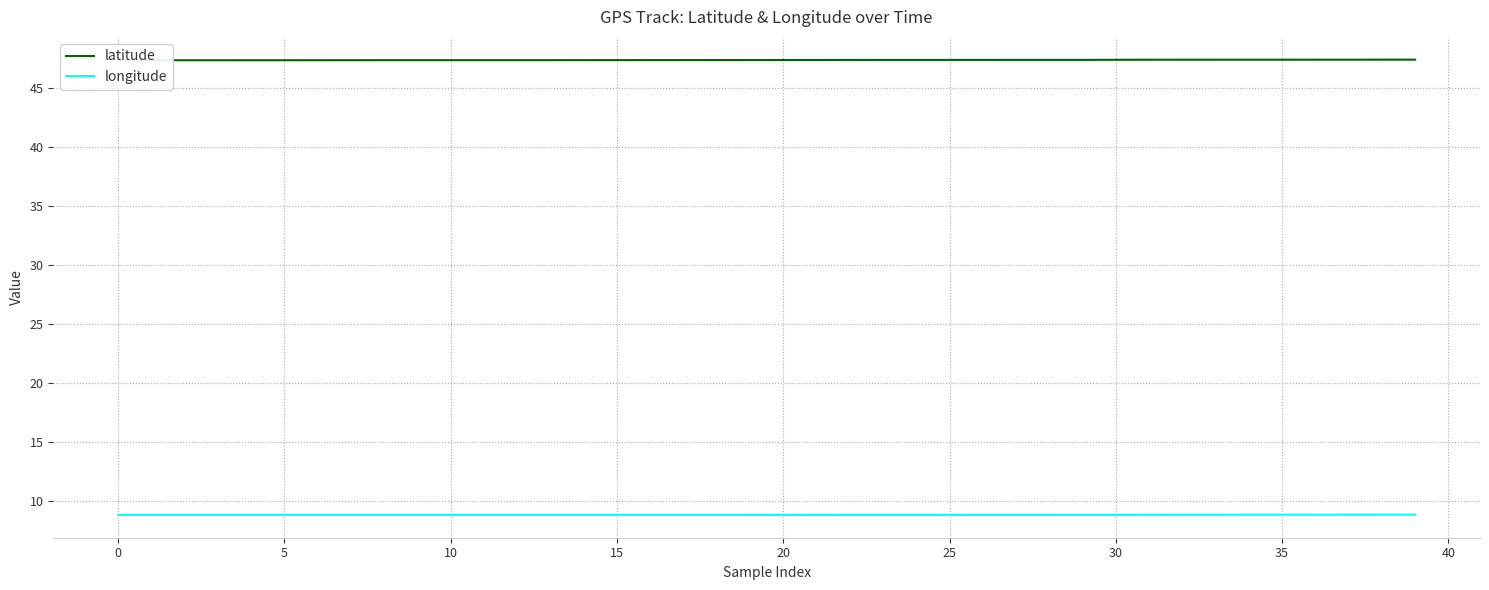

List the series in order of their overall mean, highest first.

latitude, longitude